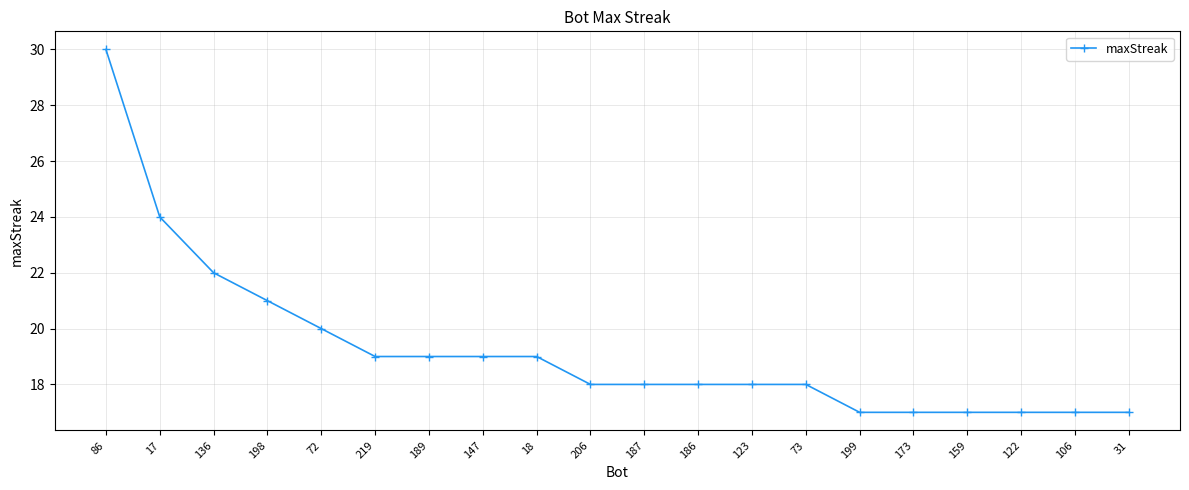

Reading right to left, list all the values displayed in this chart.

17	17	17	17	17	17	18	18	18	18	18	19	19	19	19	20	21	22	24	30